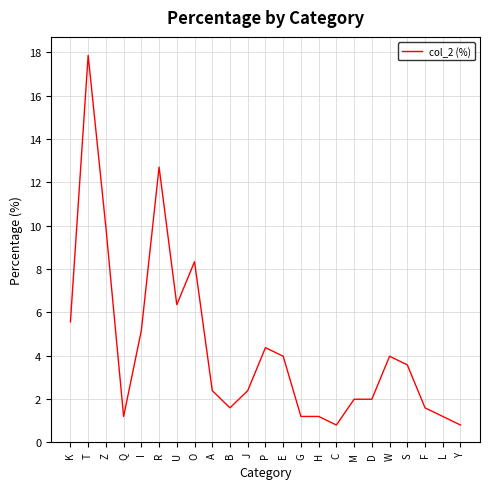

True or false: the data has more than 0 interior local peaks.

True